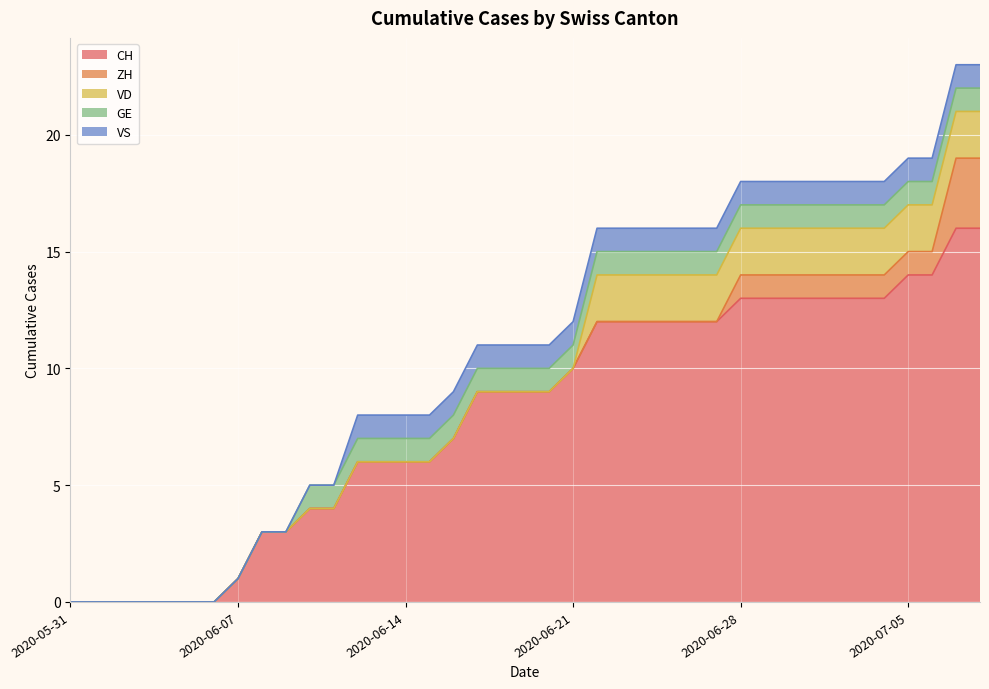

Between 2020-06-16 and 2020-06-25, which series saw the biggest shift?

CH